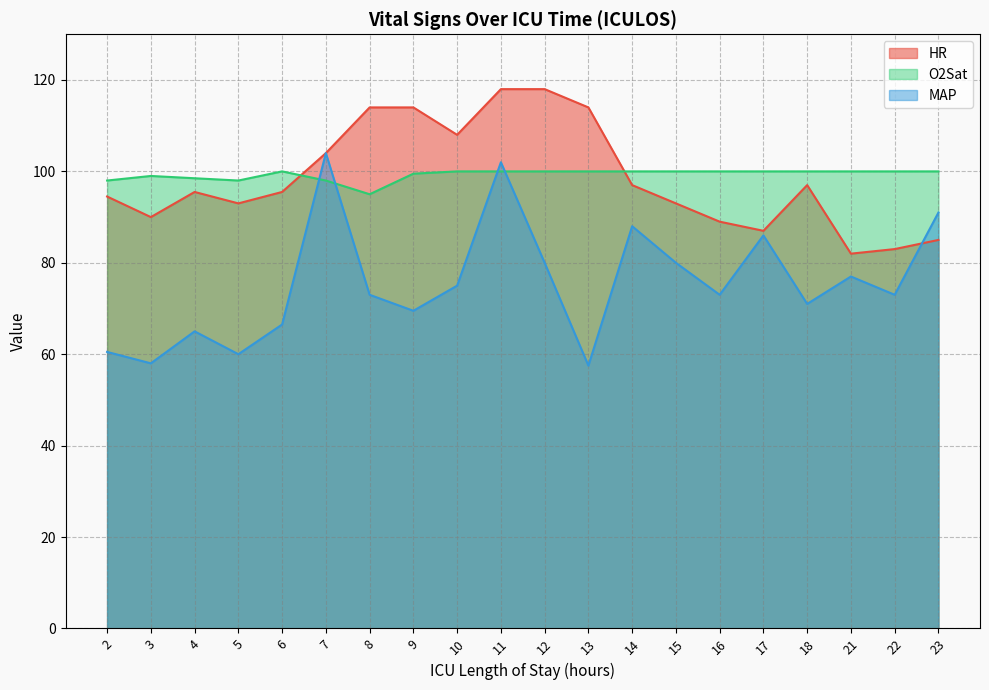

What are all the series names shown in the legend?

HR, O2Sat, MAP